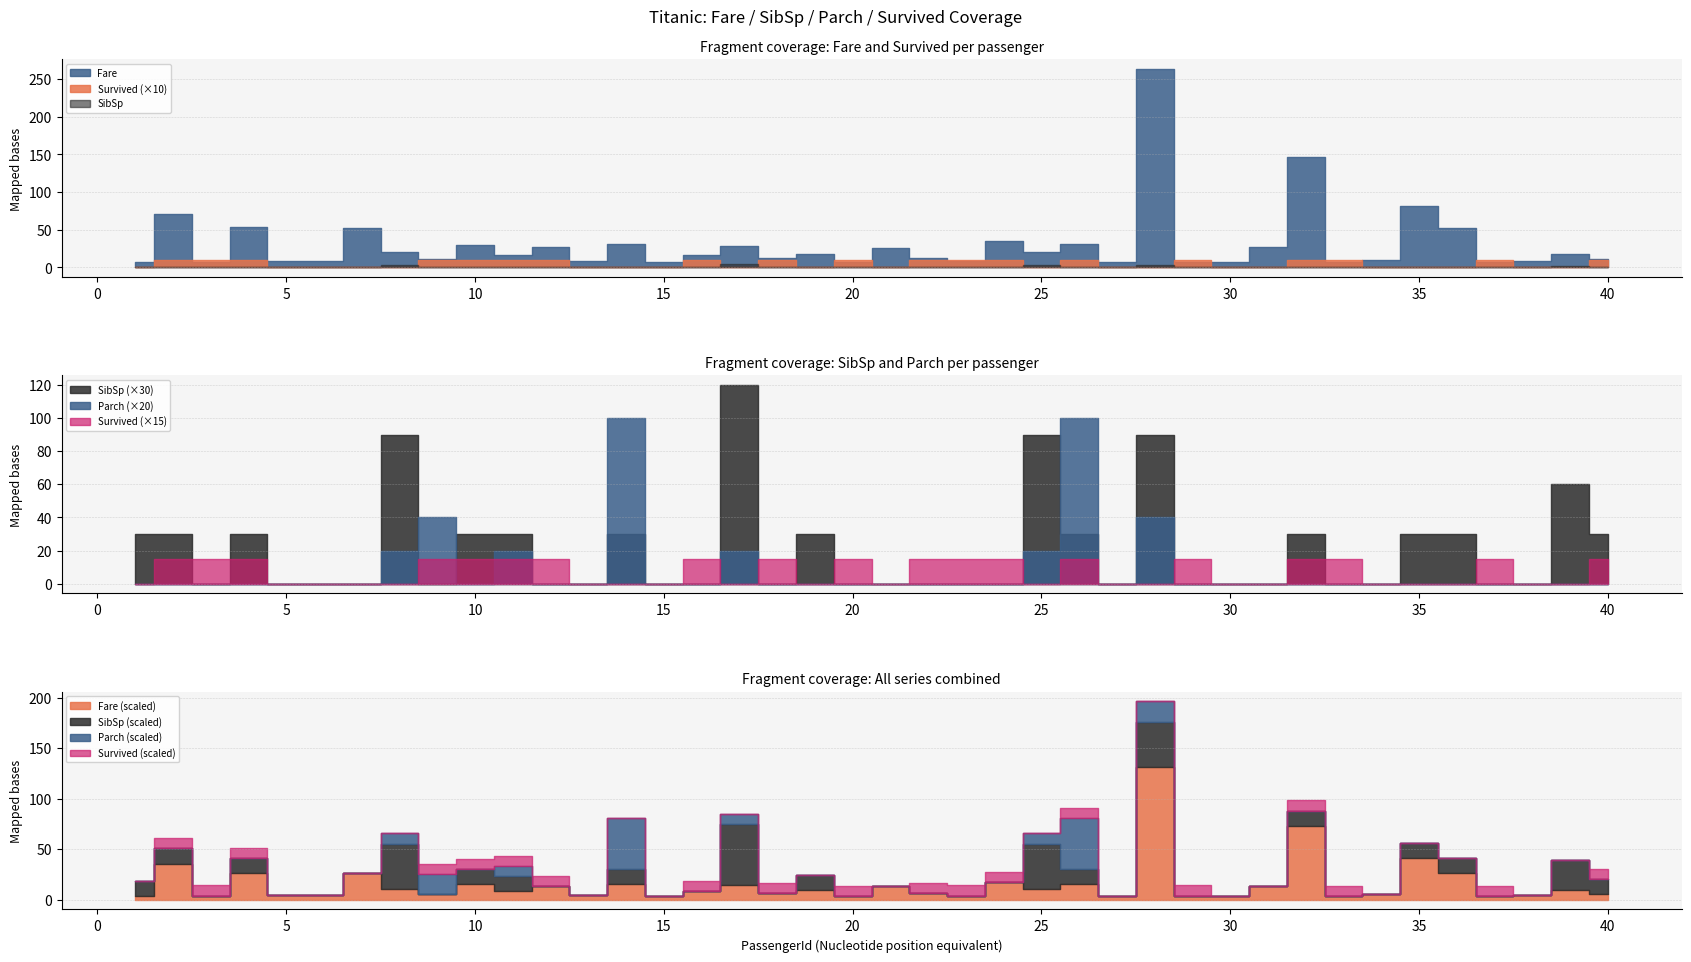

What is the sum of the Fare values at 9 and 36?

63.1